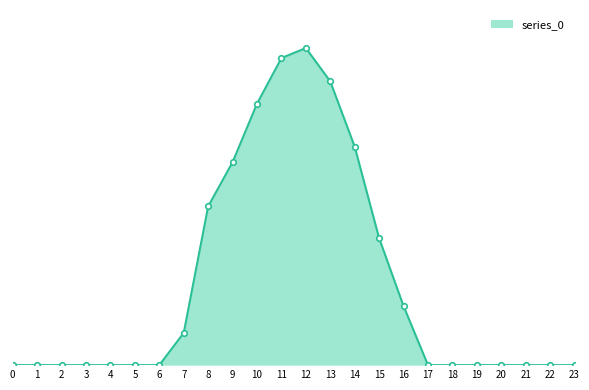

Is this an area chart (filled region under the line)?

Yes